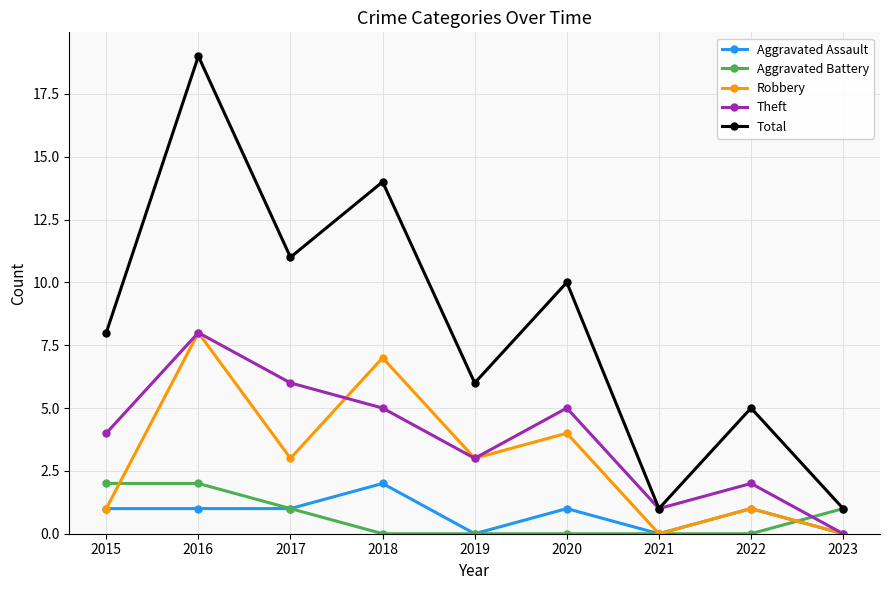

The Robbery series shows 7 at 2018. True or false?

True